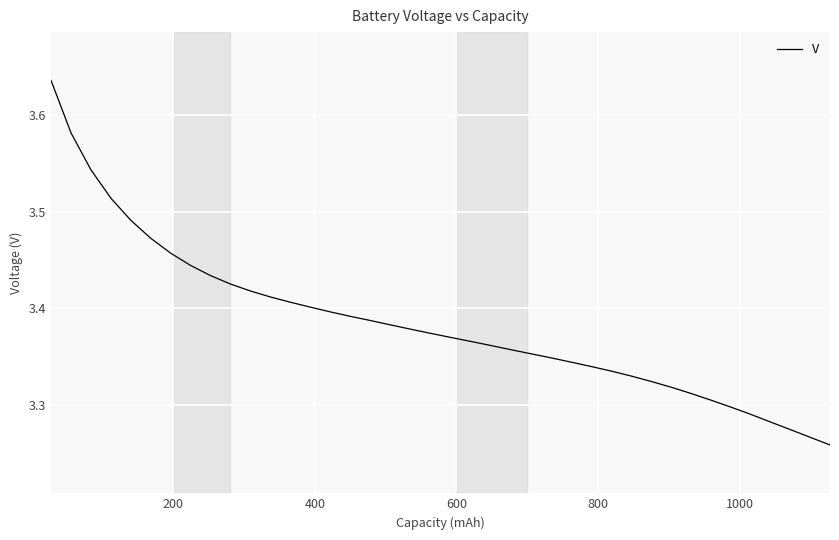

What is the difference between the maximum and minimum values?

0.4